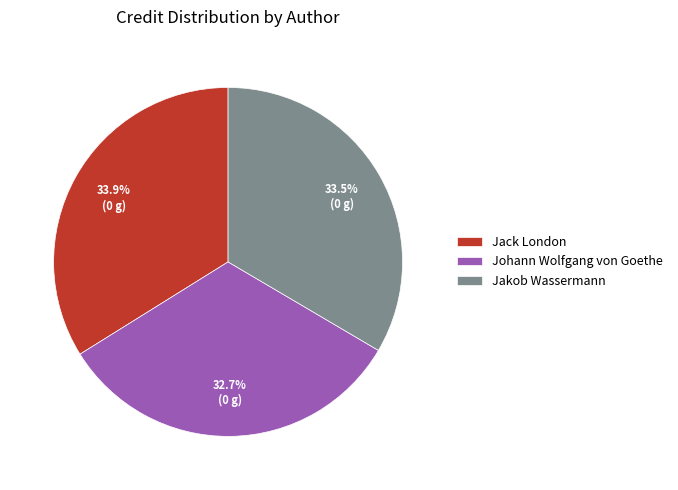

How many slices are in this pie chart?

3